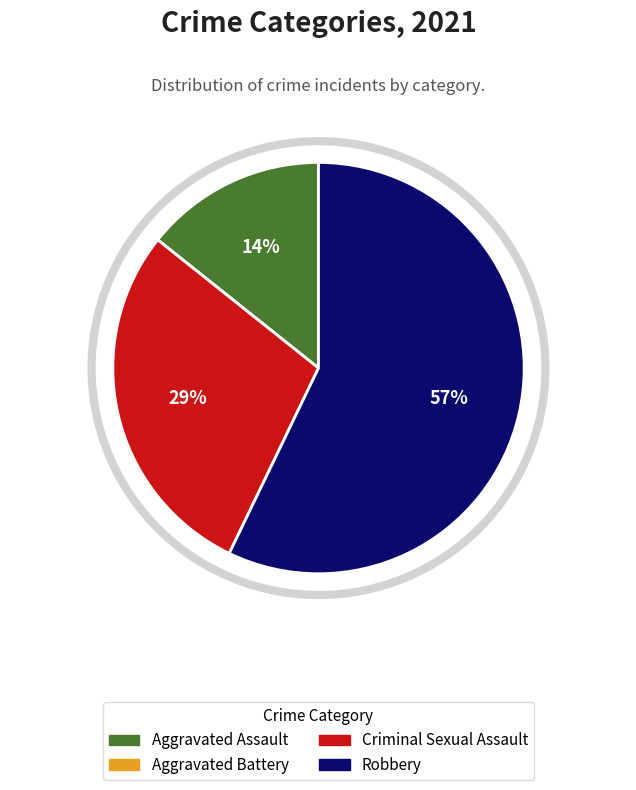

The Aggravated Assault slice represents 26% of the pie. True or false?

False